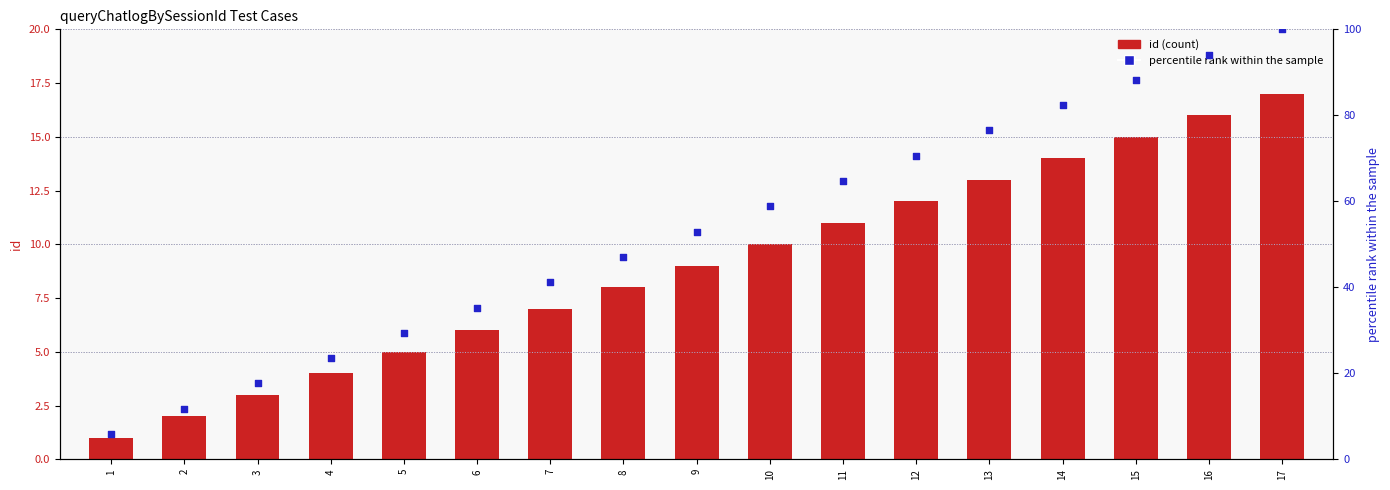

Which series reaches the maximum Y coordinate?

percentile rank within the sample